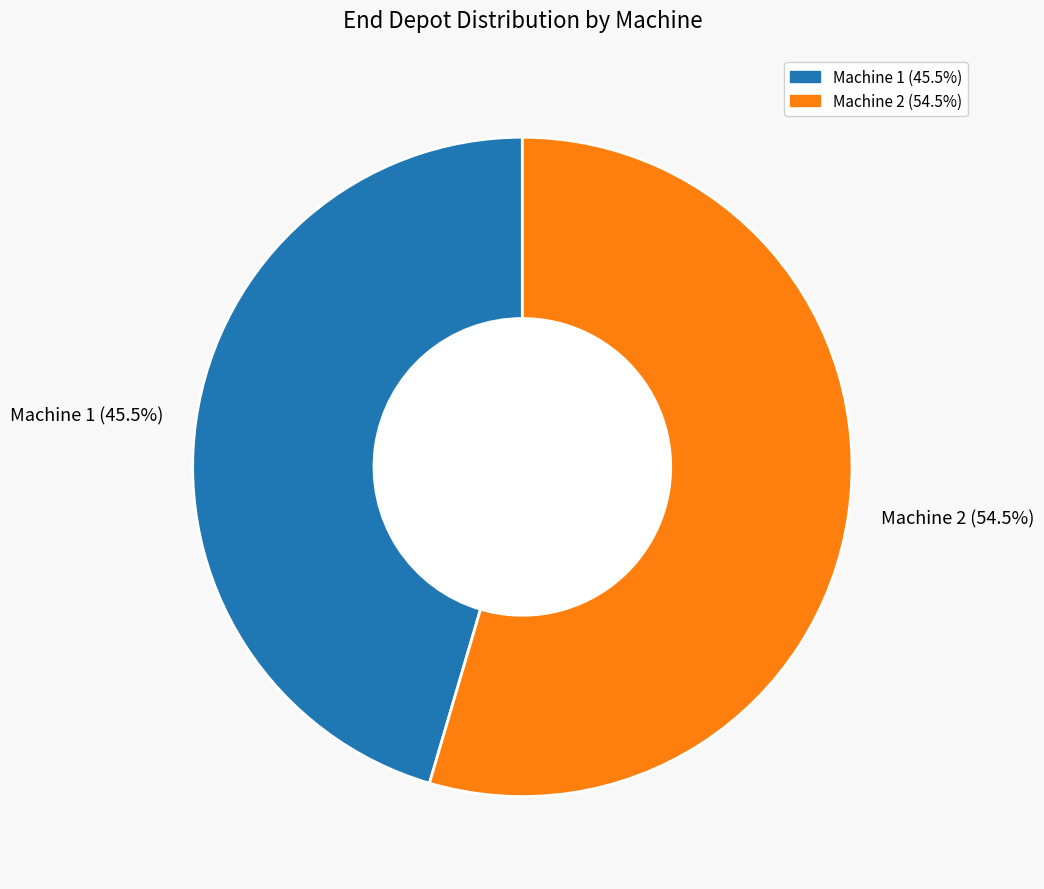

What percentage is NOT represented by Machine 2 (54.5%)?

45.5%